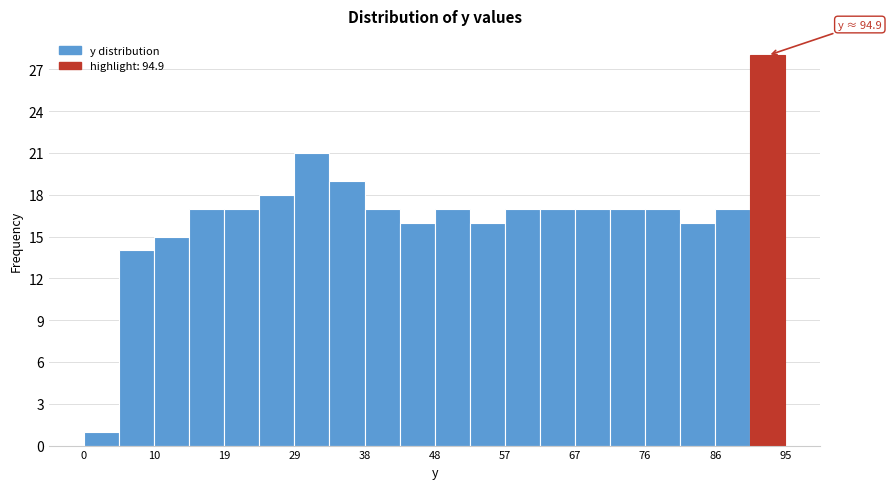

Over which range of the x-axis is the bar tallest?

90 to 95